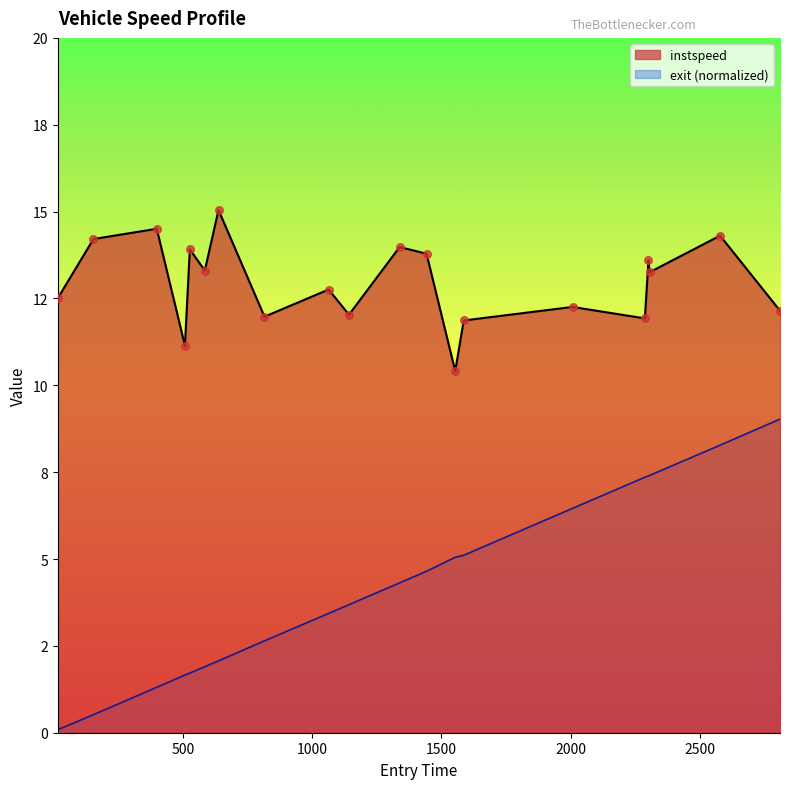

What is the total value across all series at 1142.0?

15.7